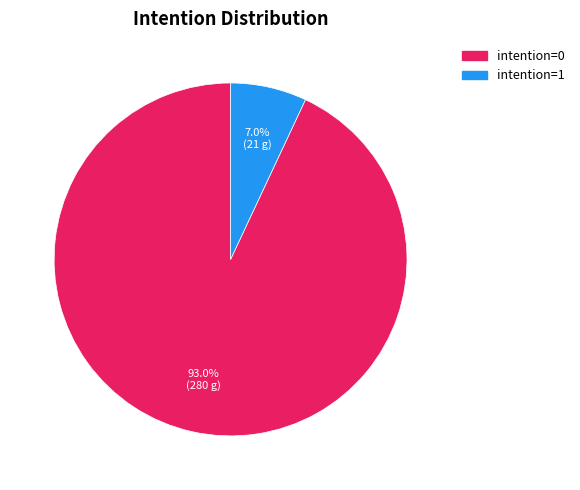

Rank the categories by value from highest to lowest.

intention=0, intention=1